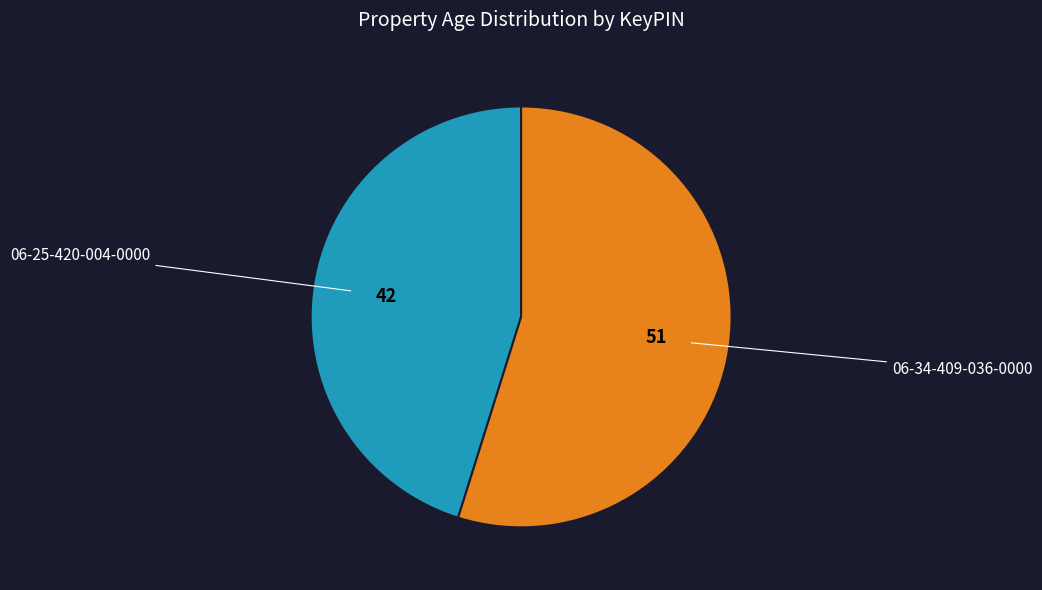

Is there any slice that represents more than half of the pie?

Yes